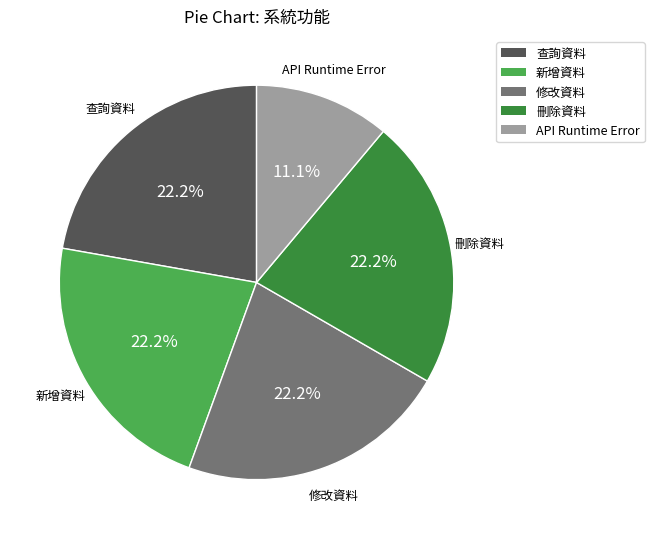

How many segments does this pie chart have?

5